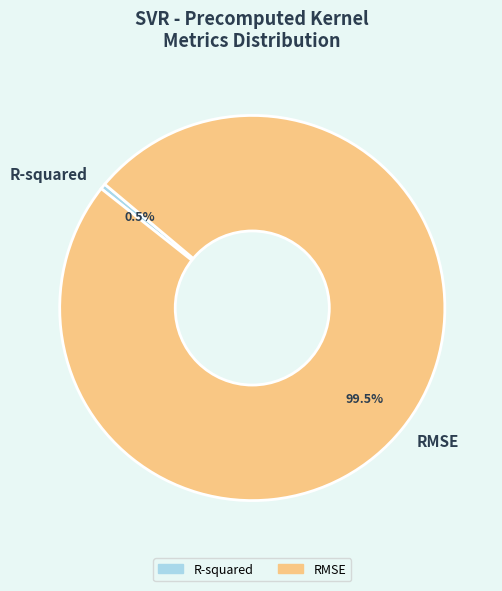

Which slice is the largest?

RMSE